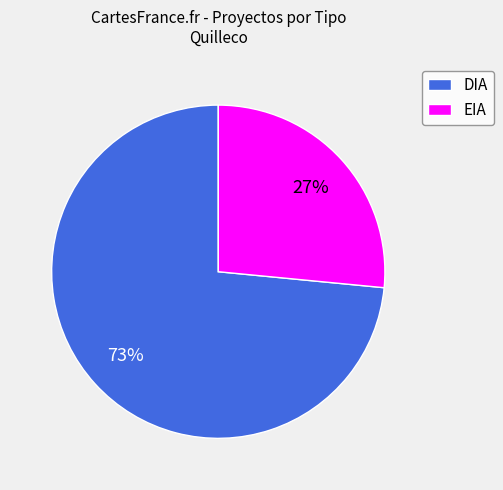

Count the number of slices in the pie.

2